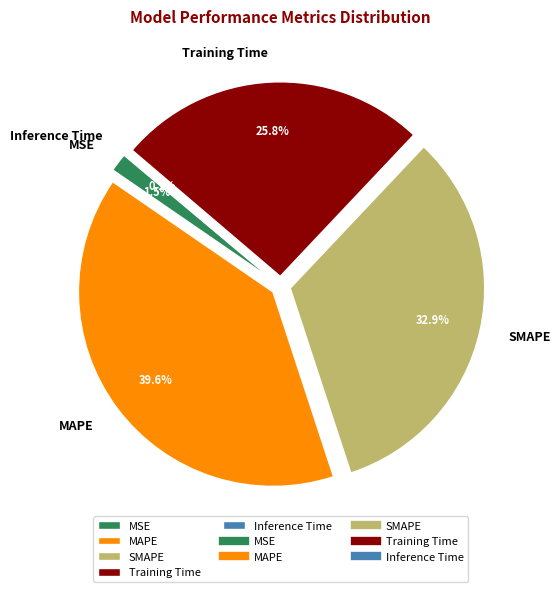

What percentage do MSE and SMAPE together represent?

34.4%